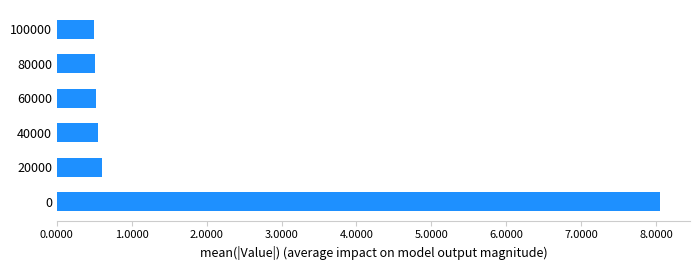

How many categories are shown in the chart?

6